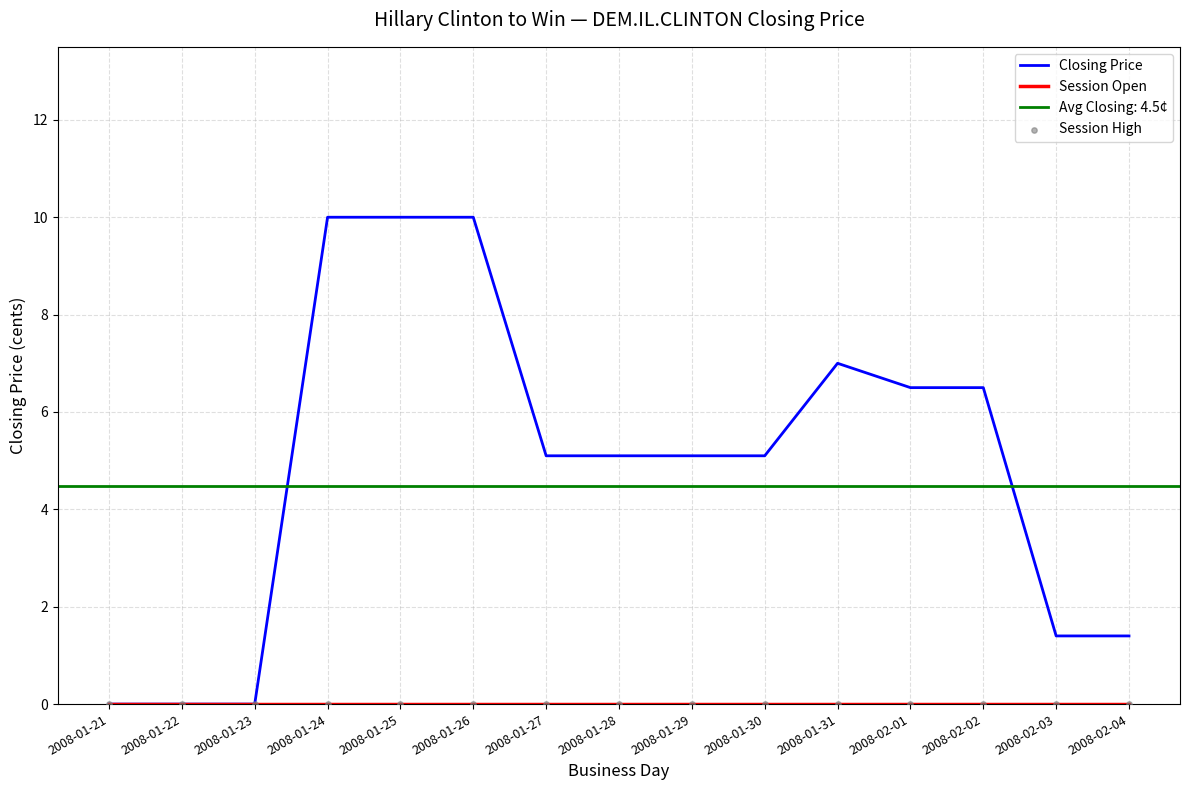

Is the value of Session High at 2008-01-21 greater than the value of Session Open at 2008-01-29?

No